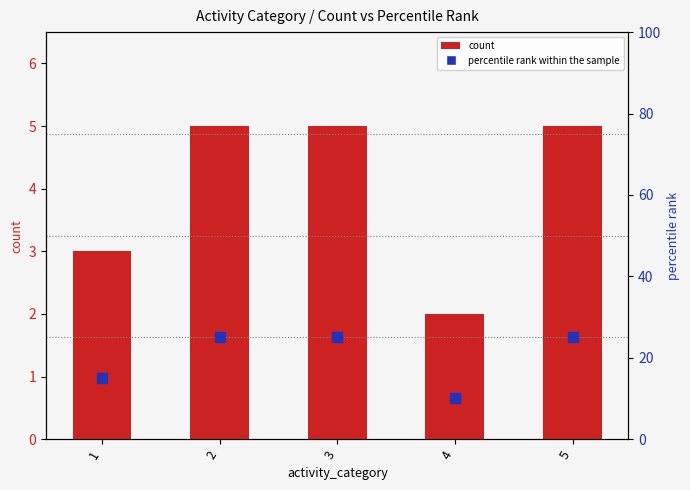

What is the total value across all series at 3?

30